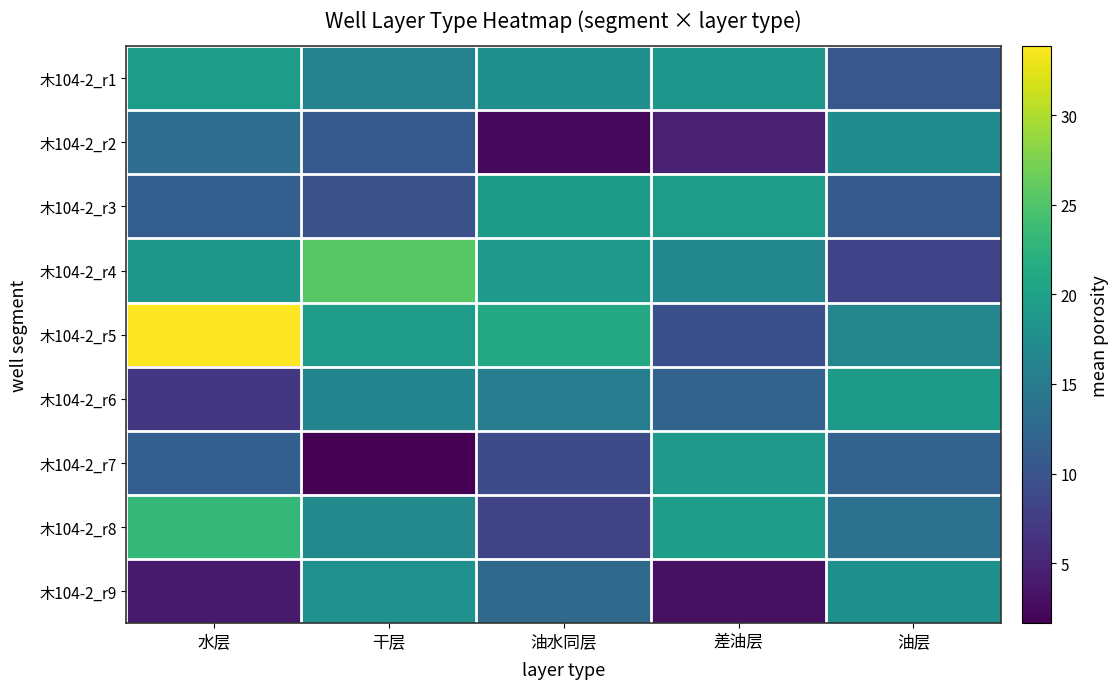

Reading left to right, what are all the values shown in this chart?

木104-2_r1: 水层=19.5	干层=15.8	油水同层=17.9	差油层=18.6	油层=10.4
木104-2_r2: 水层=13.2	干层=10.5	油水同层=2.3	差油层=4.6	油层=17.3
木104-2_r3: 水层=11.2	干层=9.6	油水同层=19.2	差油层=19.5	油层=10.8
木104-2_r4: 水层=18.7	干层=25.4	油水同层=19.0	差油层=16.7	油层=8.1
木104-2_r5: 水层=33.9	干层=19.4	油水同层=21.1	差油层=9.5	油层=16.3
木104-2_r6: 水层=6.9	干层=16.2	油水同层=15.2	差油层=11.7	油层=19.1
木104-2_r7: 水层=11.2	干层=1.6	油水同层=9.0	差油层=19.0	油层=11.6
木104-2_r8: 水层=23.1	干层=16.8	油水同层=8.3	差油层=19.6	油层=13.7
木104-2_r9: 水层=3.9	干层=17.9	油水同层=12.8	差油层=3.1	油层=17.9